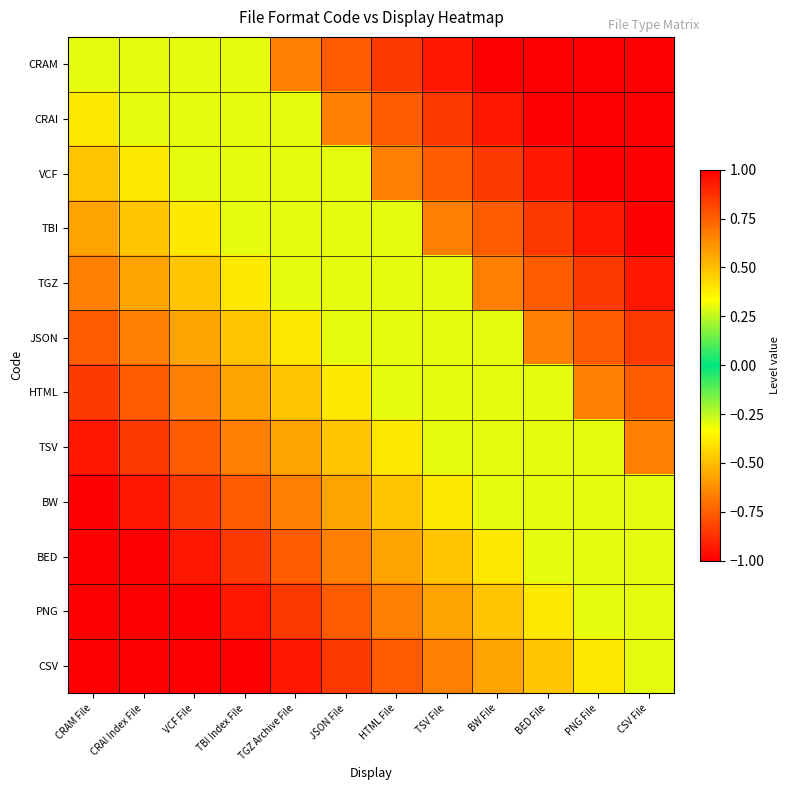

Which has a higher value, PNG File or BED File?

PNG File